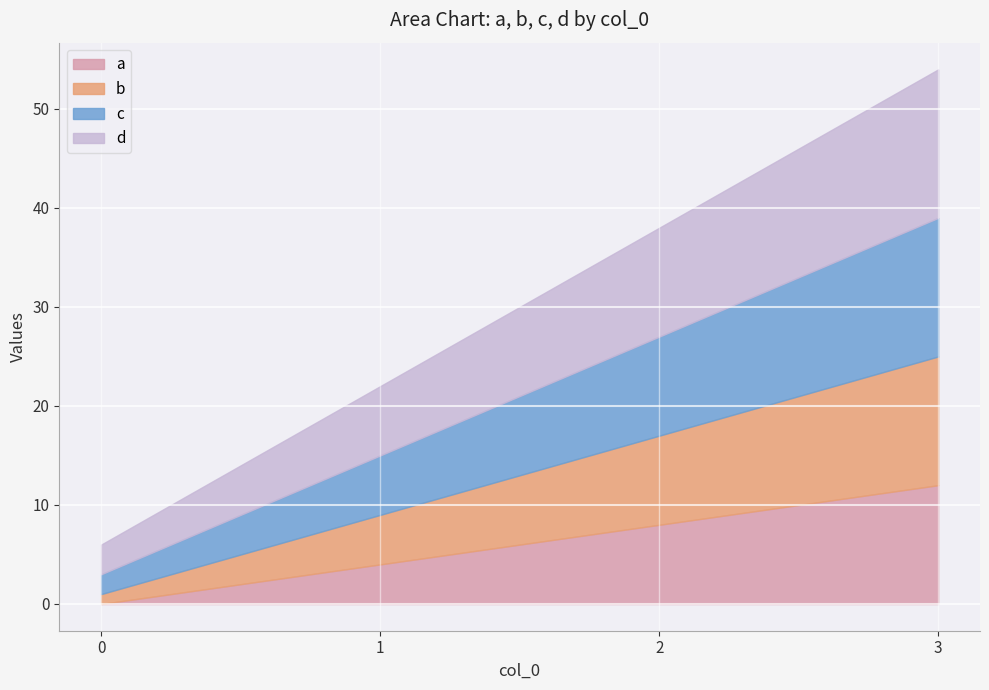

Which series has the widest spread of values?

a